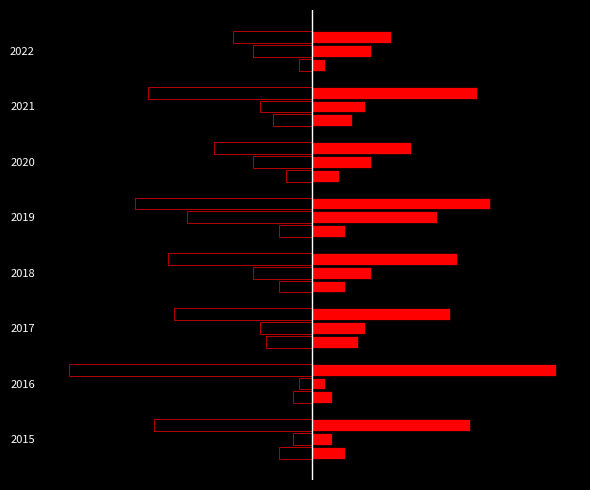

Reading right to left, what are all the values shown in this chart?

Aggravated Assault (left): -2	-6	-4	-5	-5	-7	-3	-5
Aggravated Assault (right): 2	6	4	5	5	7	3	5
Aggravated Battery (left): -9	-8	-9	-19	-9	-8	-2	-3
Aggravated Battery (right): 9	8	9	19	9	8	2	3
Robbery (left): -12	-25	-15	-27	-22	-21	-37	-24
Robbery (right): 12	25	15	27	22	21	37	24